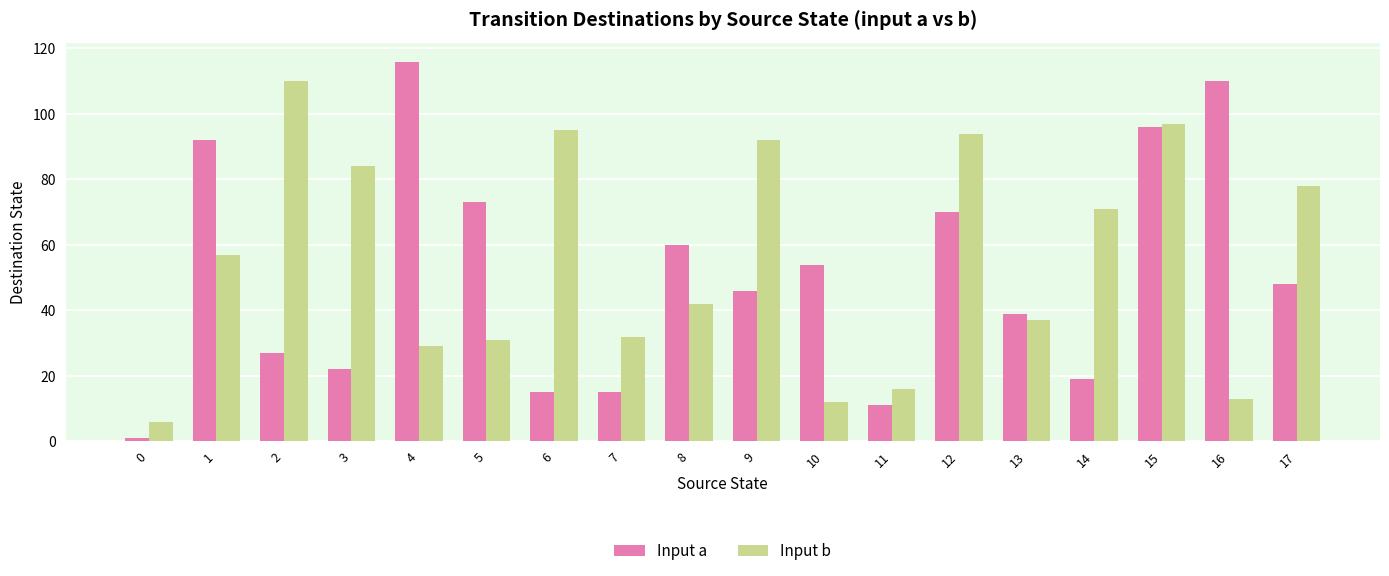

The value of Input a at 7 is 15. True or false?

True